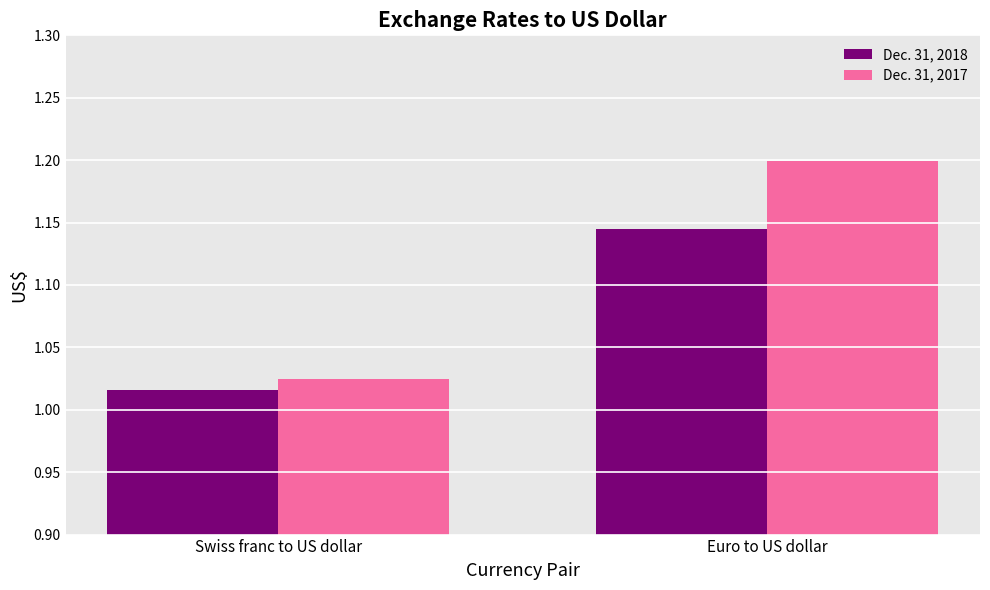

At which label does Dec. 31, 2018 reach its peak?

Euro to US dollar